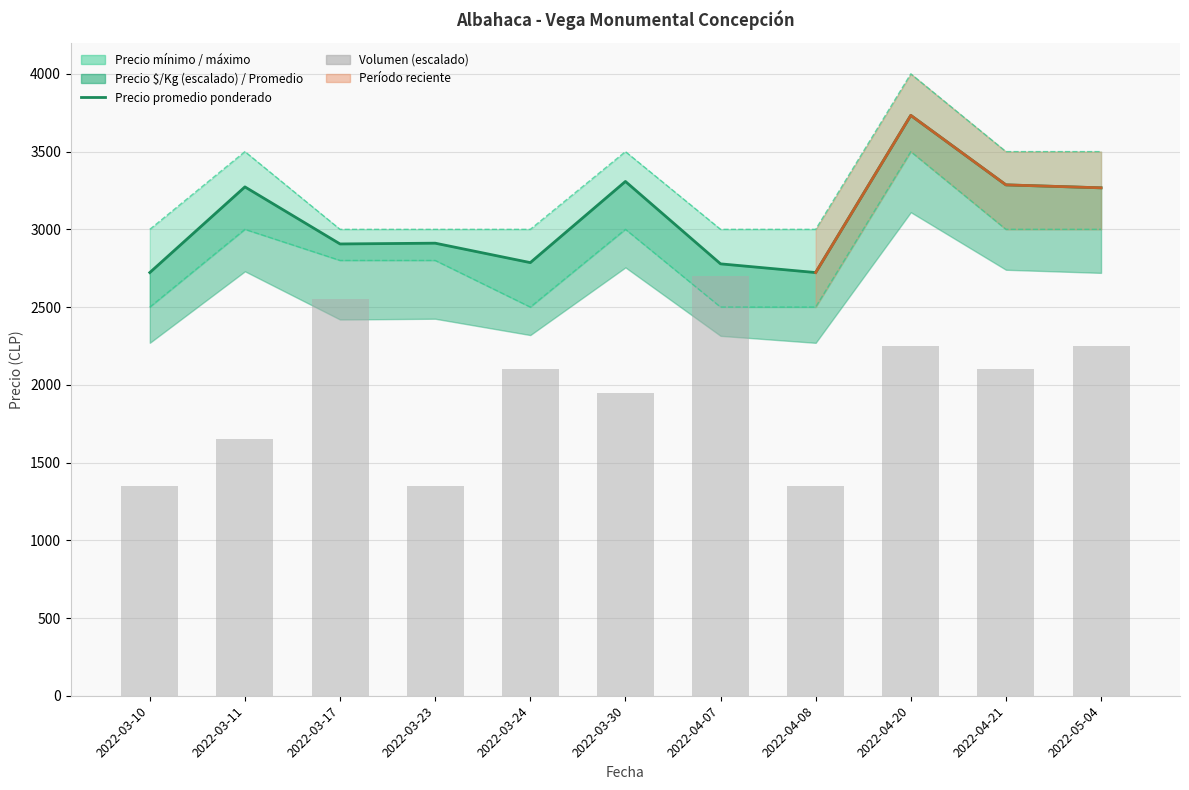

Reading left to right, list all the values displayed in this chart.

Precio promedio ponderado: 2022-03-10=2722	2022-03-11=3273	2022-03-17=2906	2022-03-23=2911	2022-03-24=2786	2022-03-30=3308	2022-04-07=2778	2022-04-08=2722	2022-04-20=3733	2022-04-21=3286	2022-05-04=3267
Volumen (escalado): 2022-03-10=1350	2022-03-11=1650	2022-03-17=2550	2022-03-23=1350	2022-03-24=2100	2022-03-30=1950	2022-04-07=2700	2022-04-08=1350	2022-04-20=2250	2022-04-21=2100	2022-05-04=2250